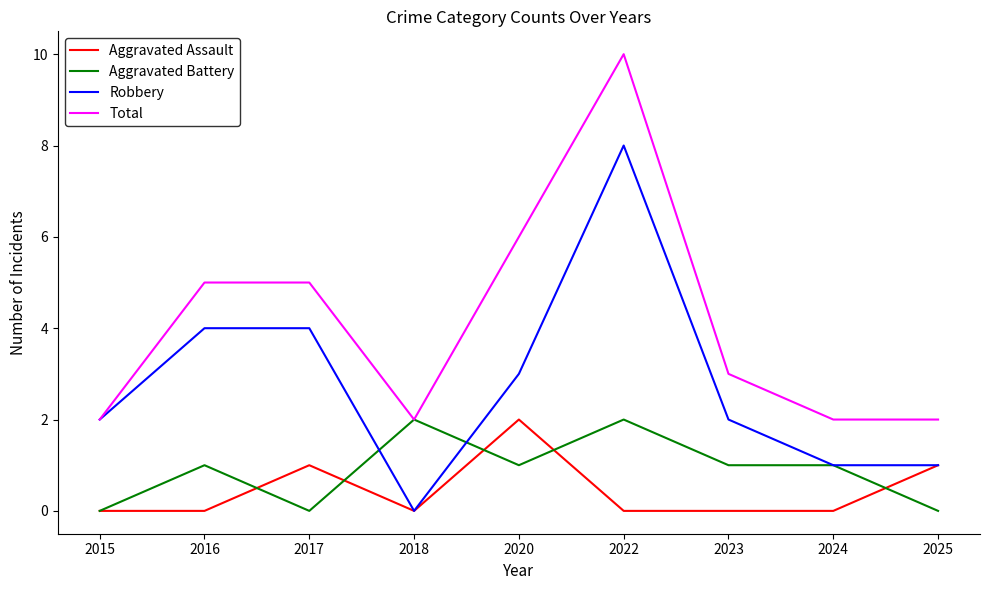

Is this an area chart (filled region under the line)?

No